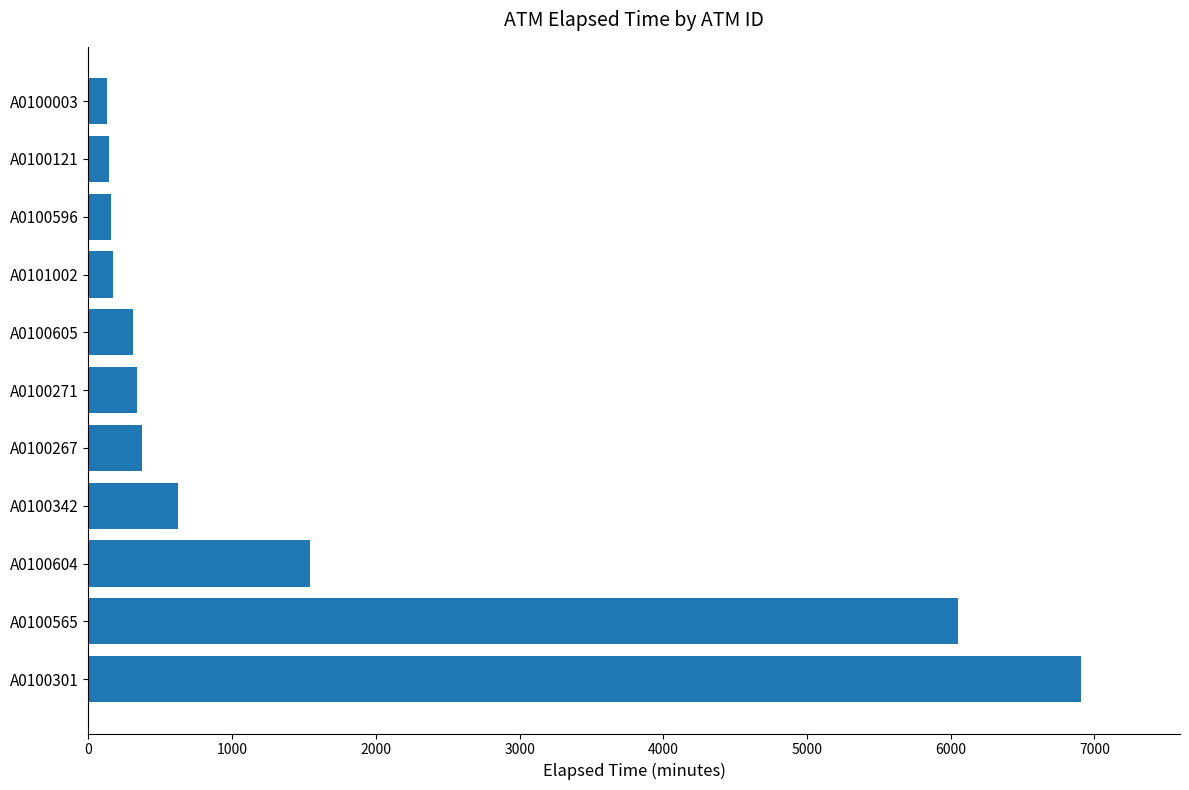

What is the greatest value displayed?

6905